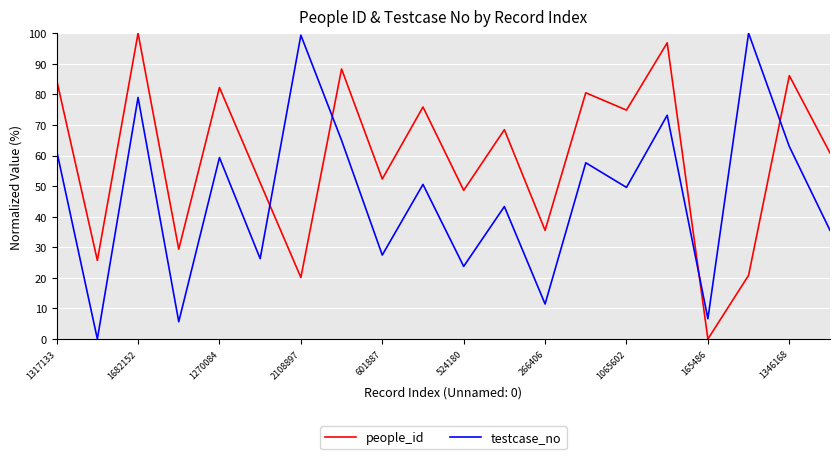

What is the highest value of the testcase_no series?

100.0